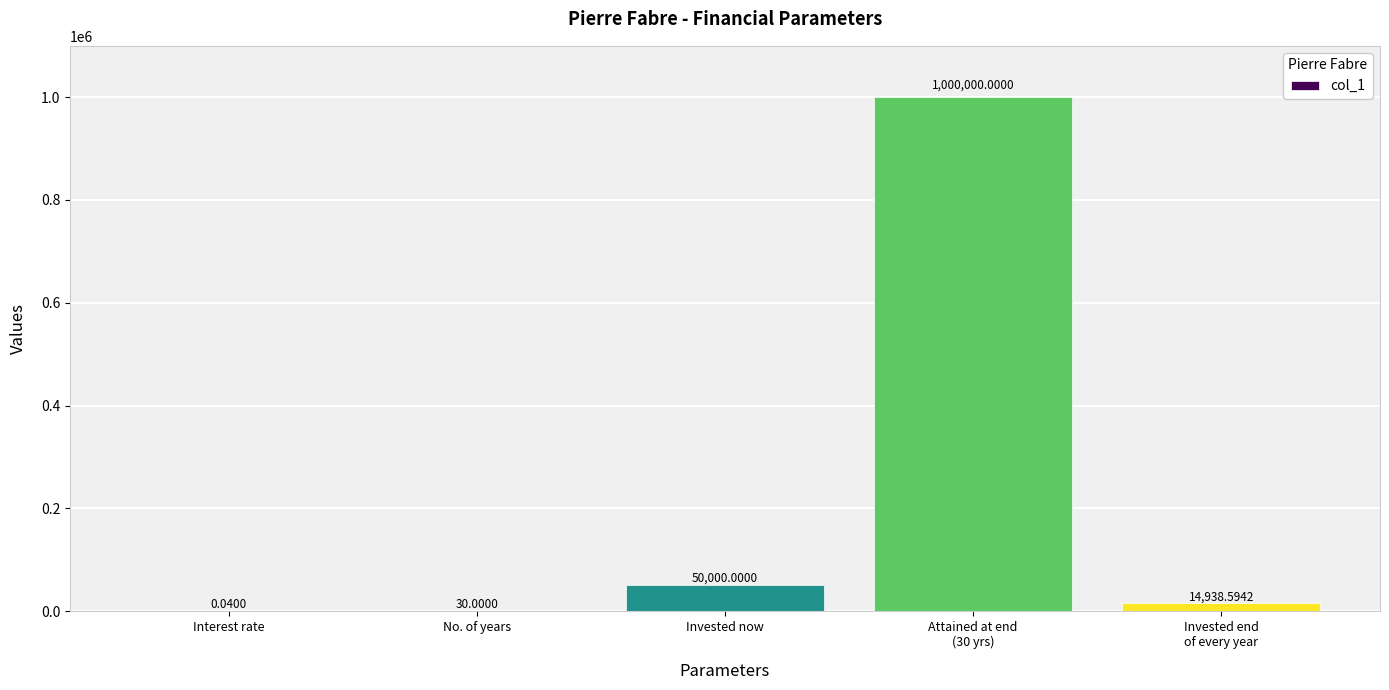

What is the change in value from No. of years to Invested end
of every year?

+14908.6